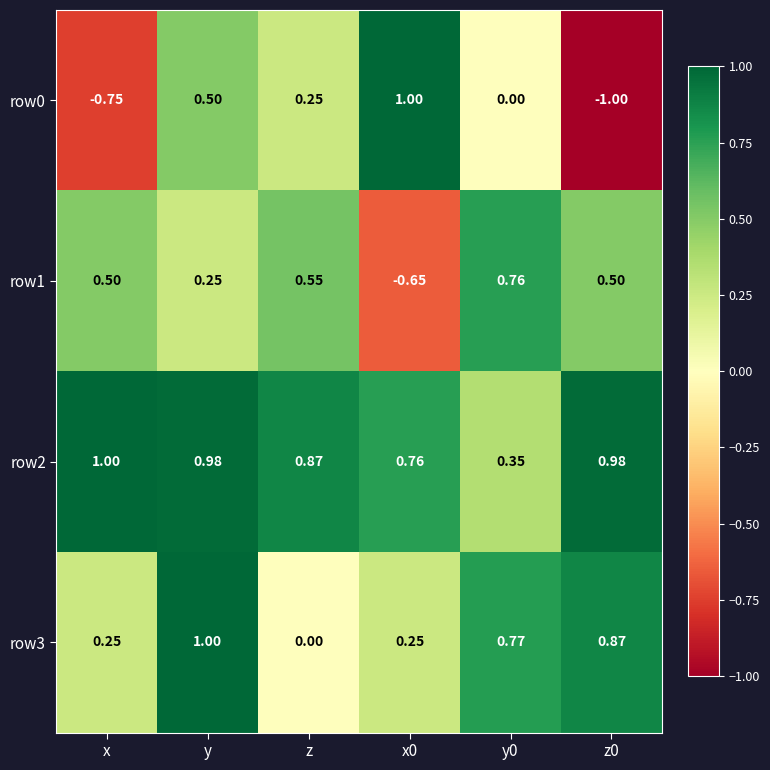

At which label is row1 closest to 0?

y